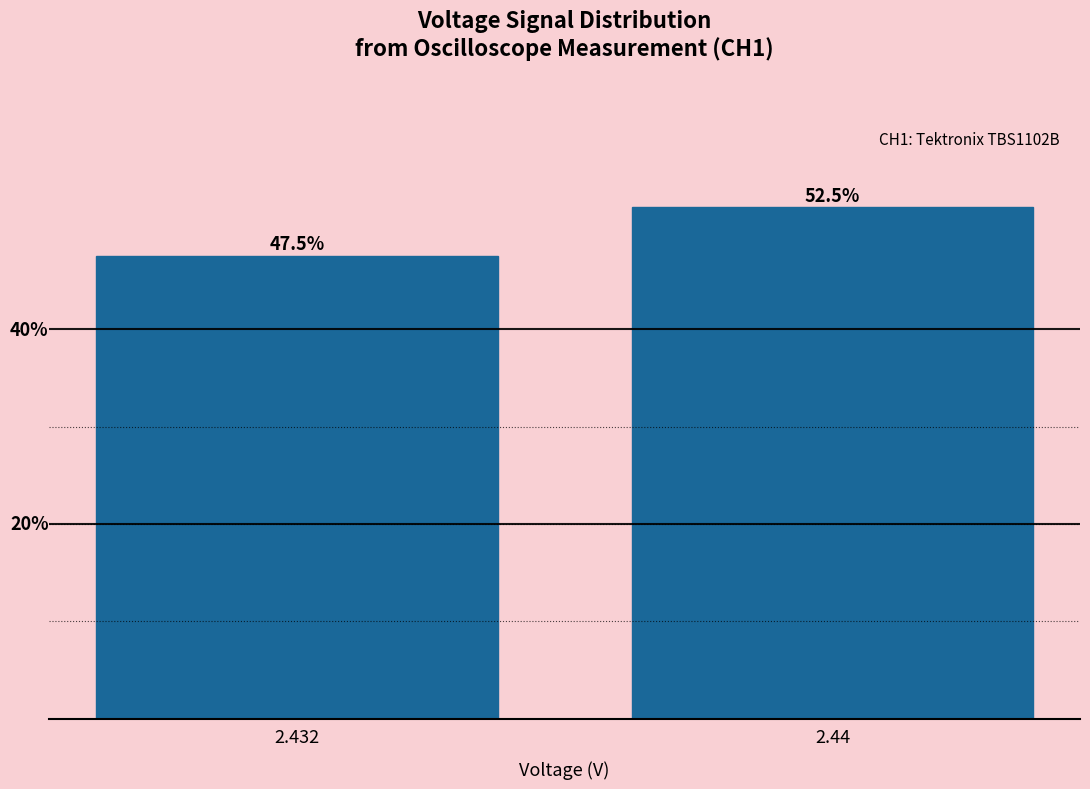

Rank the categories by value from lowest to highest.

2.432, 2.44